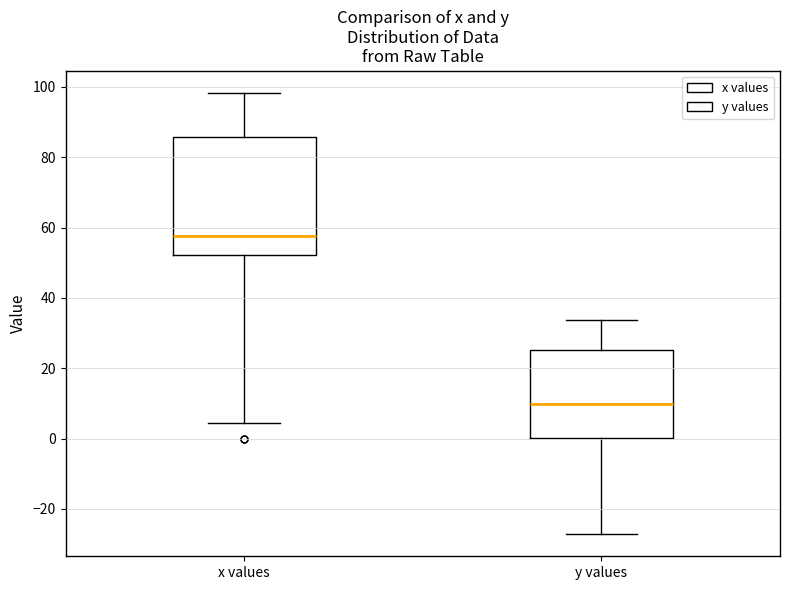

Comparing the boxes themselves (not the whiskers), which one is the tallest?

x values